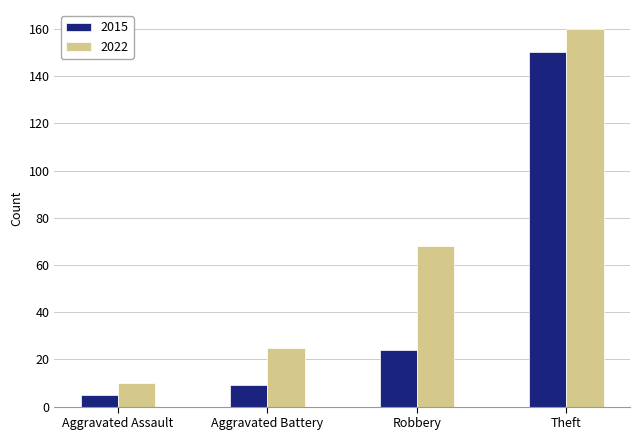

Is the value of 2022 at Theft greater than the value of 2015 at Theft?

Yes